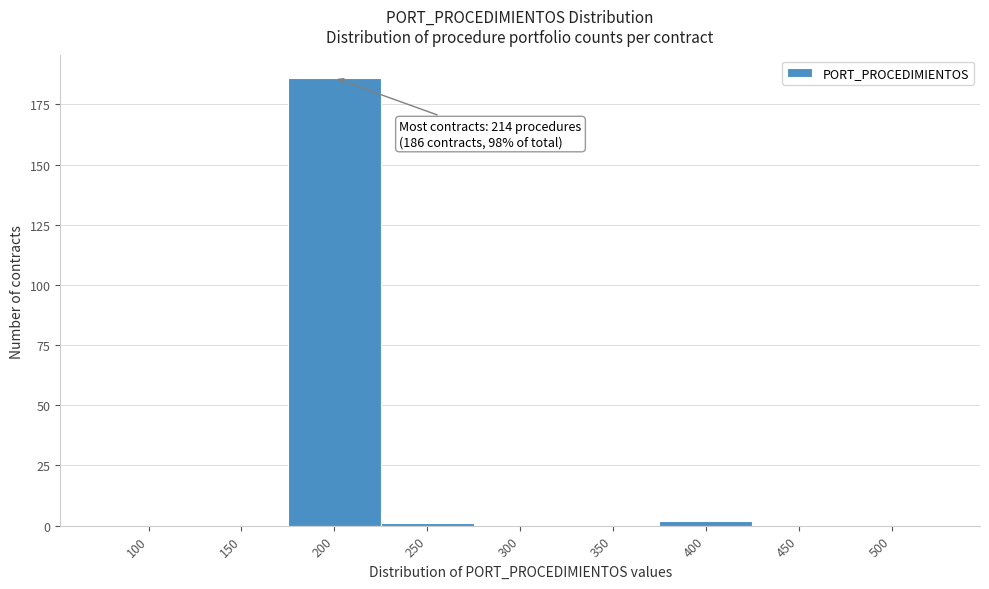

Reading left to right, extract all data points from this chart.

100=0	150=0	200=186	250=1	300=0	350=0	400=2	450=0	500=0